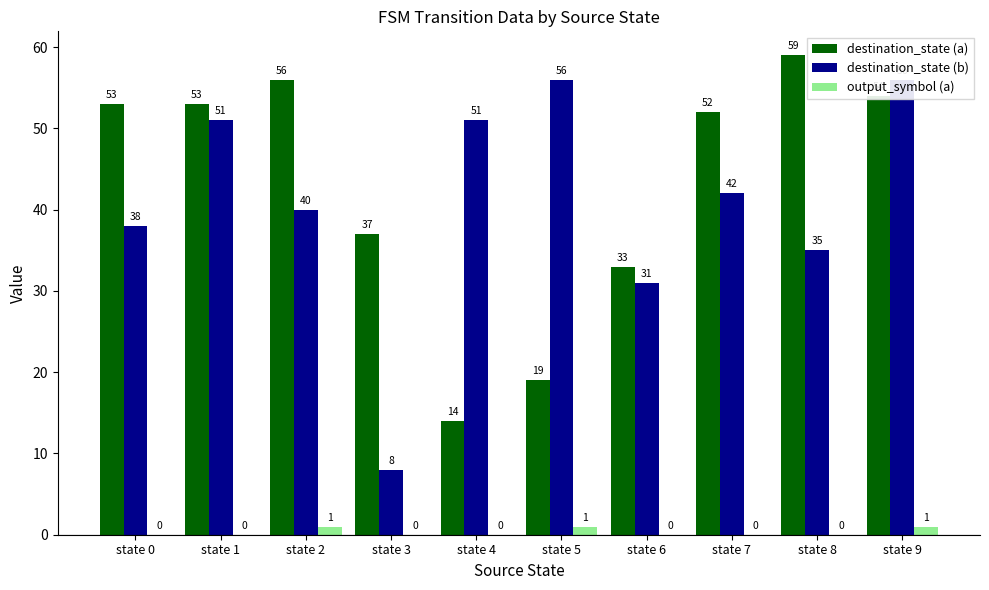

The destination_state (b) series shows 42 at state 6. True or false?

False